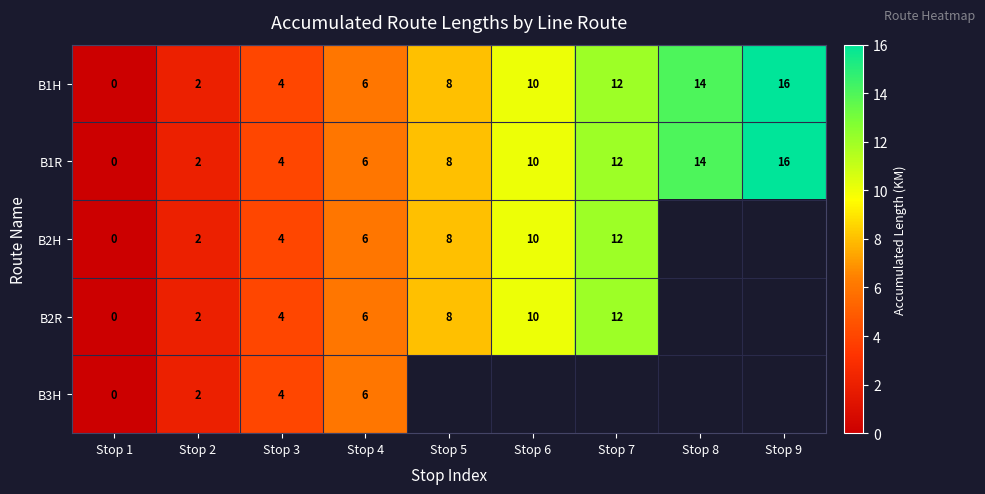

Count the B1H values in the range 4 to 12.

5